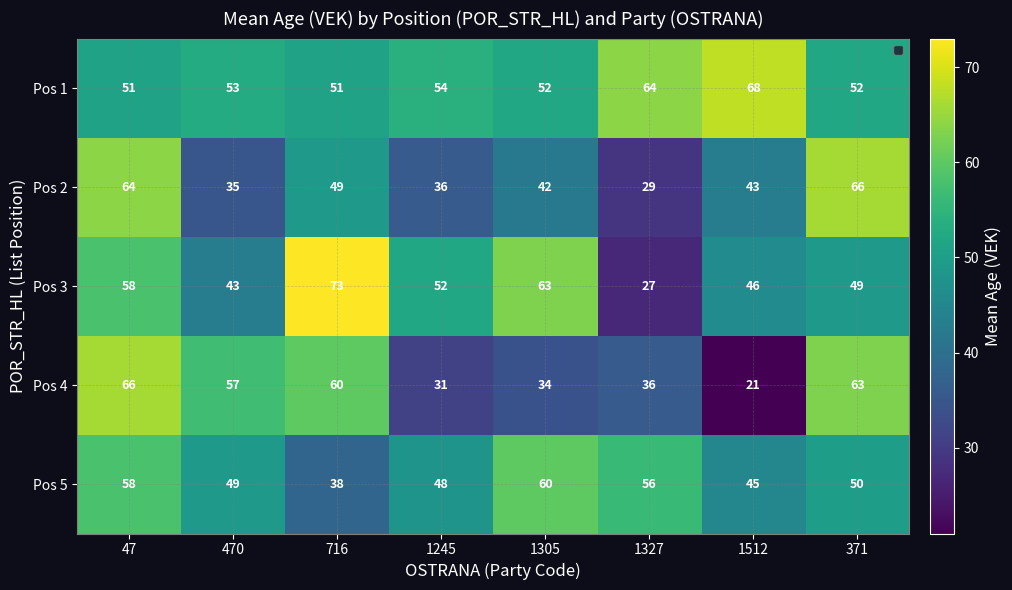

Where does the Pos 4 series first go above 57?

47